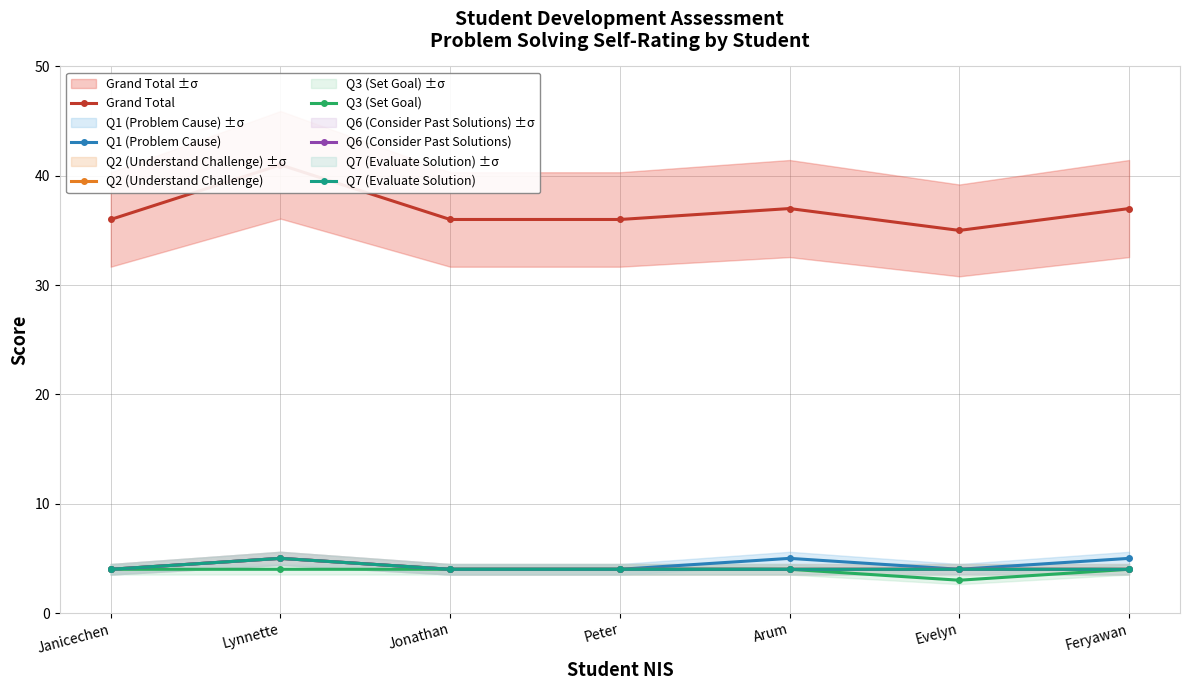

What is the approximate value of Q2 (Understand Challenge) at Peter?

4